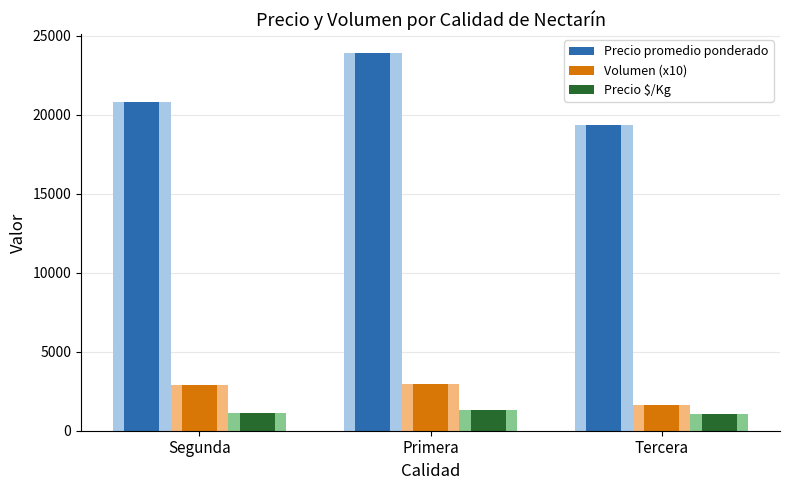

Where does the Precio promedio ponderado series first go above 20804?

Segunda